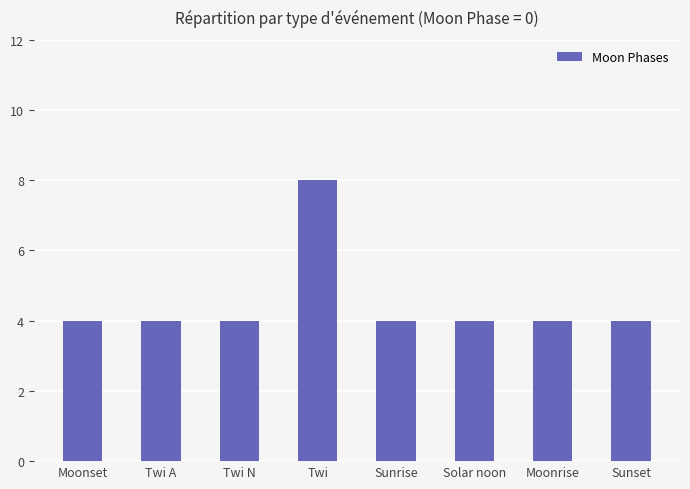

What is the label of the 2nd bar from the left?

Twi A